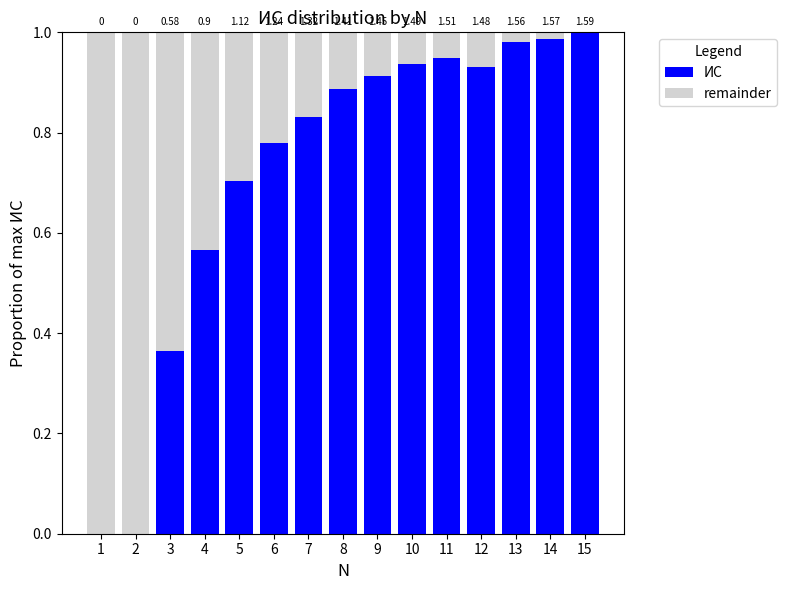

Rank the series by their average value, from highest to lowest.

ИС, remainder